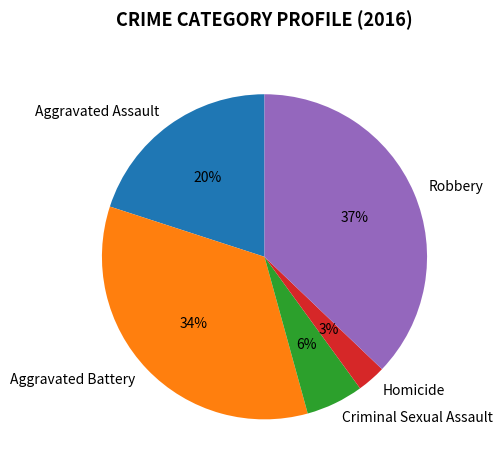

To the nearest percent, what percentage of the pie is Homicide?

3%